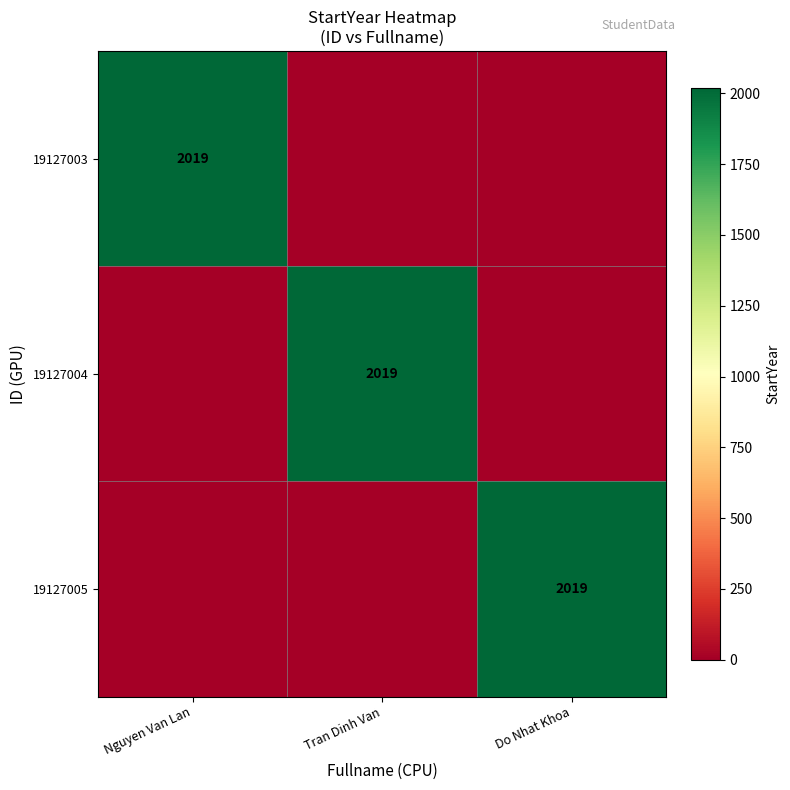

Count the number of categories in the chart.

3